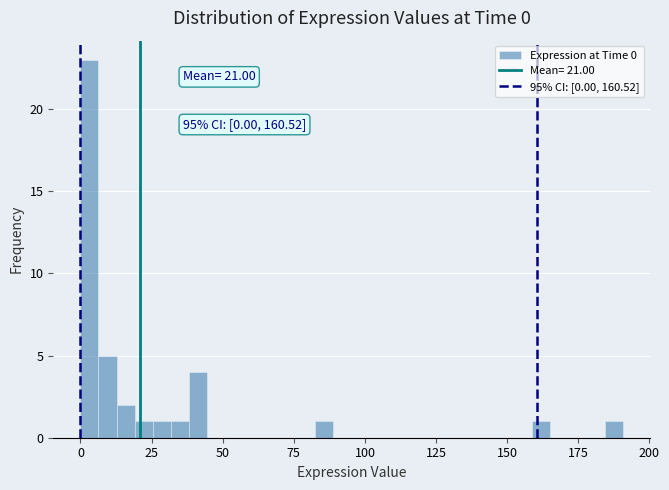

Read against the x-axis, roughly where is the centre of the tallest bar?

5